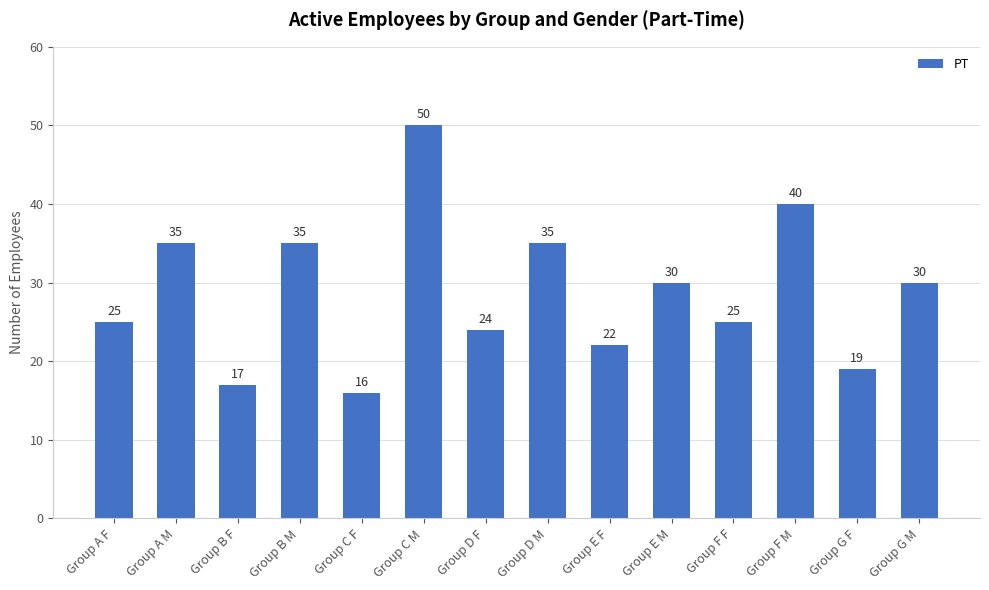

What is the change in value from Group C F to Group C M?

+34